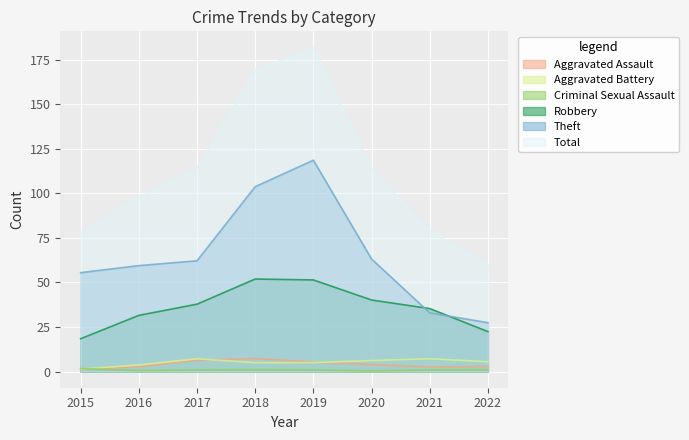

True or false: Theft has a value of 59.5 at 2016.

True